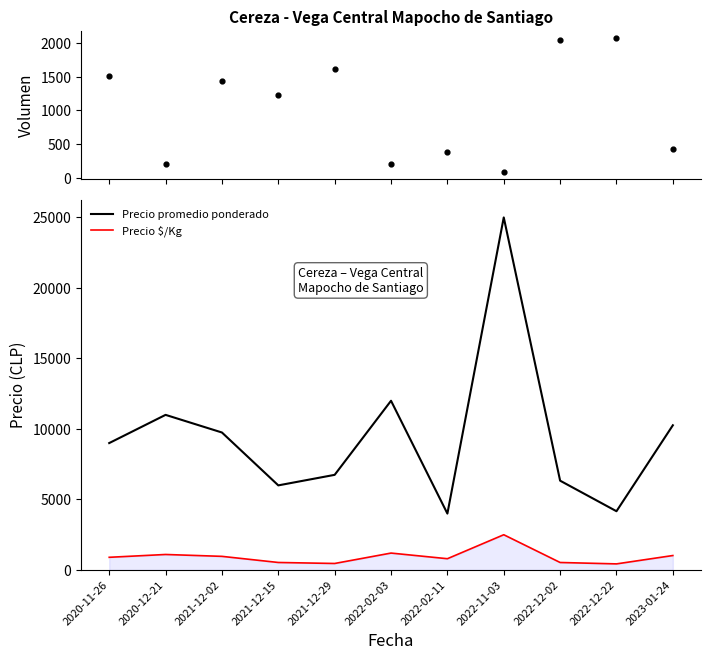

What are all the series names shown in the legend?

Volumen, Precio promedio ponderado, Precio $/Kg